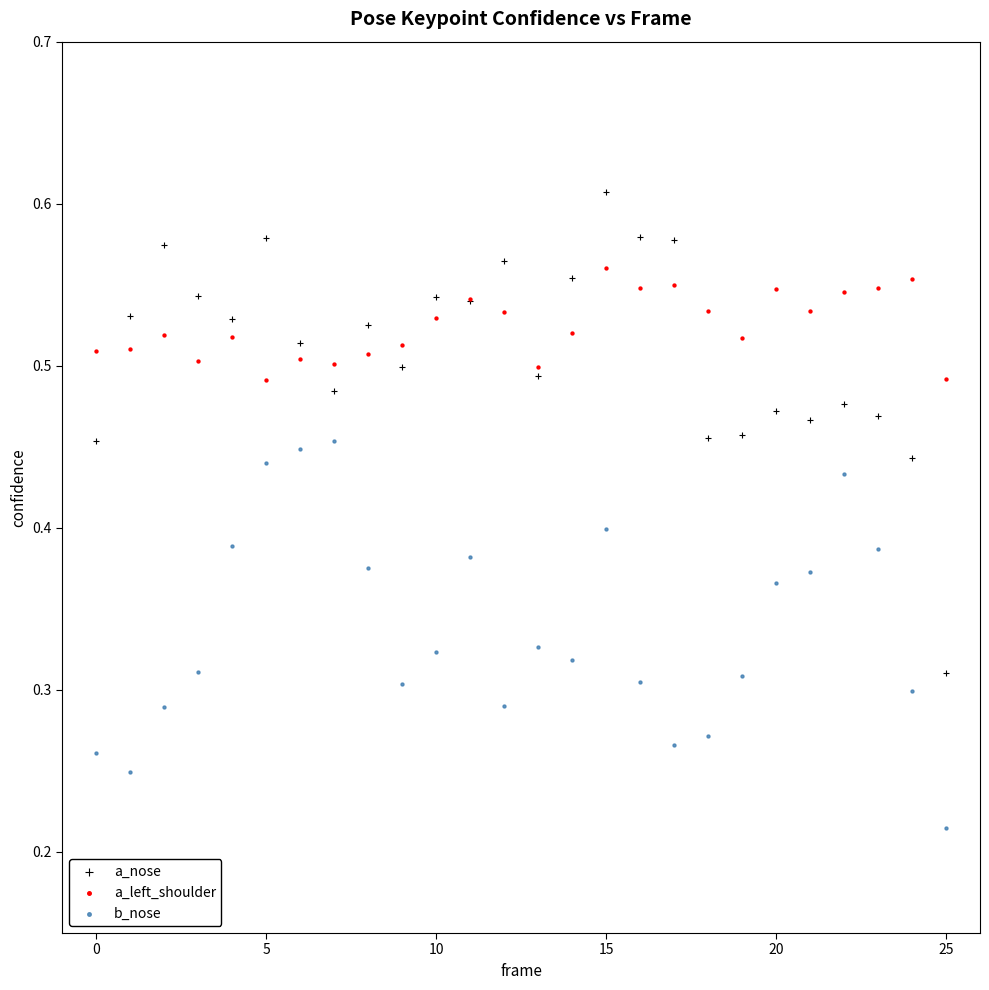

What are all the series names shown in the legend?

a_nose, a_left_shoulder, b_nose